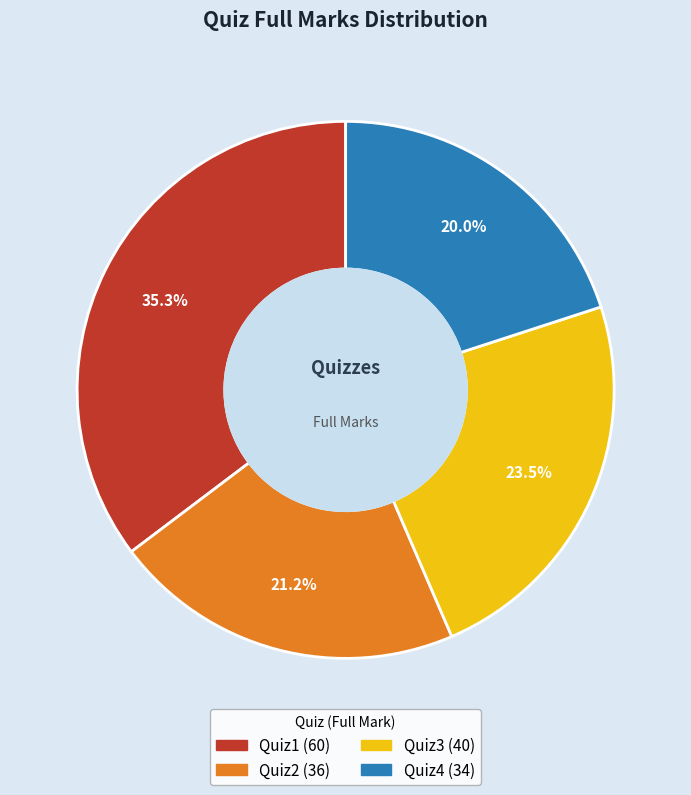

Is Quiz2 the majority of the pie?

No